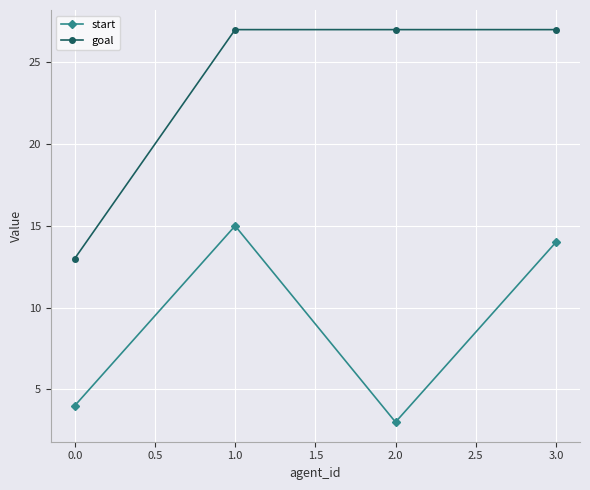

What are all the series names shown in the legend?

start, goal